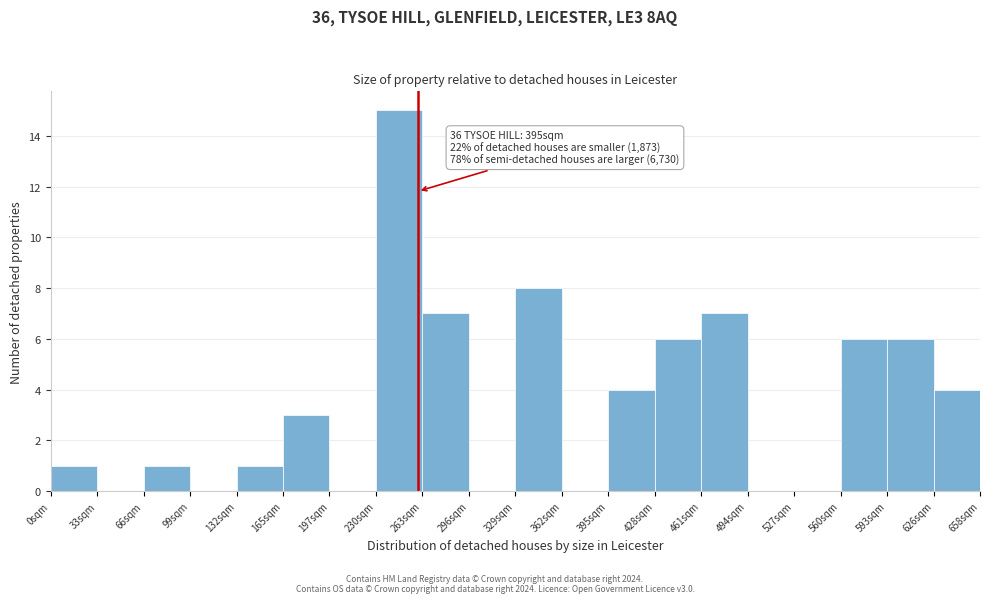

Reading right to left, extract all data points from this chart.

626sqm=4	593sqm=6	560sqm=6	527sqm=0	494sqm=0	461sqm=7	428sqm=6	395sqm=4	362sqm=0	329sqm=8	296sqm=0	263sqm=7	230sqm=15	197sqm=0	165sqm=3	132sqm=1	99sqm=0	66sqm=1	33sqm=0	0sqm=1